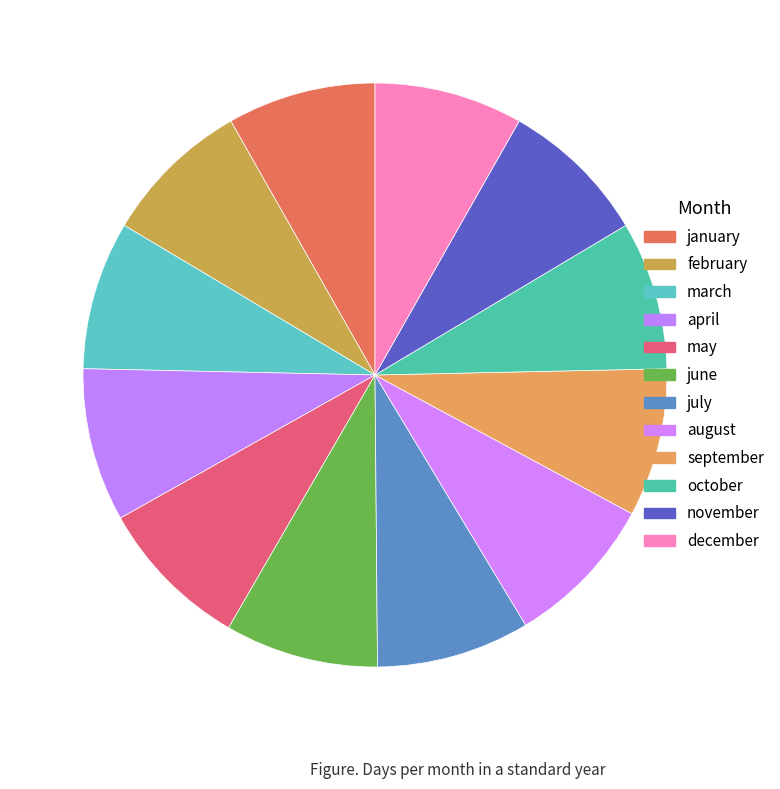

How many slices are in this pie chart?

12